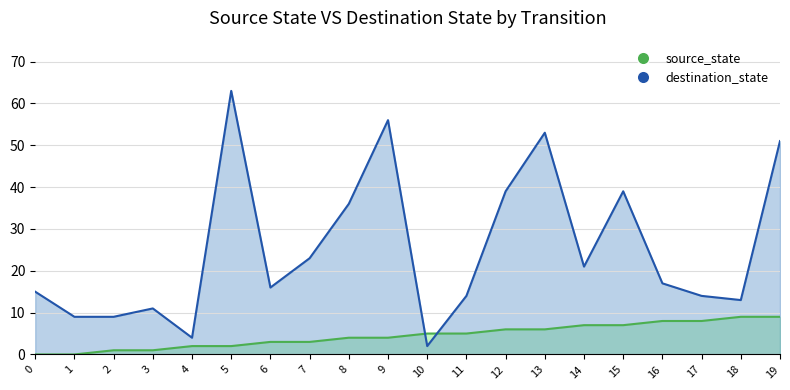

Reading left to right, extract all data points from this chart.

source_state: 0=0	1=0	2=1	3=1	4=2	5=2	6=3	7=3	8=4	9=4	10=5	11=5	12=6	13=6	14=7	15=7	16=8	17=8	18=9	19=9
destination_state: 0=15	1=9	2=9	3=11	4=4	5=63	6=16	7=23	8=36	9=56	10=2	11=14	12=39	13=53	14=21	15=39	16=17	17=14	18=13	19=51